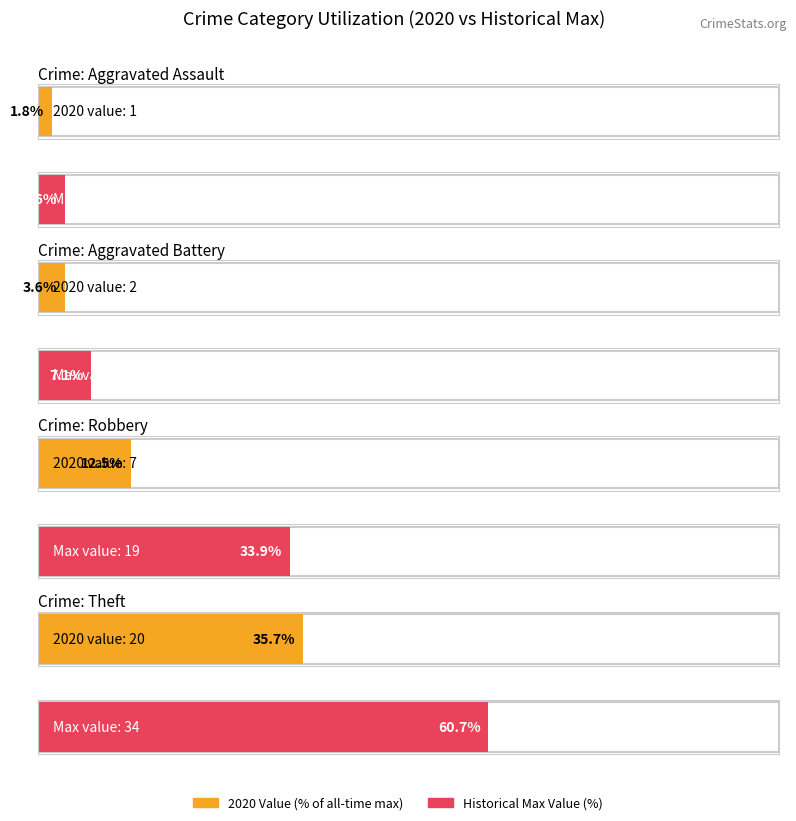

What is the difference between the second highest and second lowest values in the Aggravated Assault series?

1